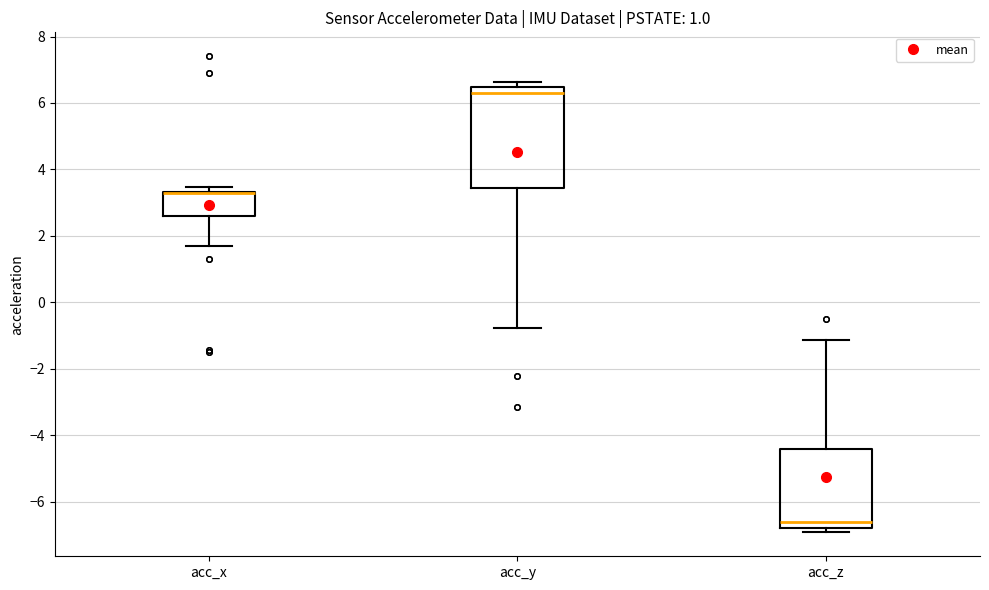

Where is the upper edge of the box for acc_y on the y-axis? The values are not printed on the chart, so give them approximately, as read against the axis.

6.4